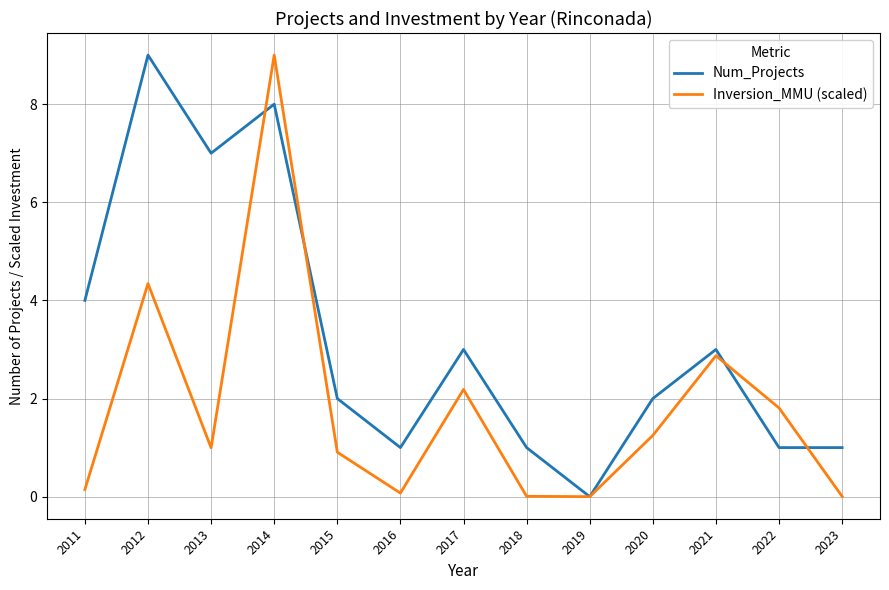

True or false: Num_Projects has a value of 11.2 at 2013.

False